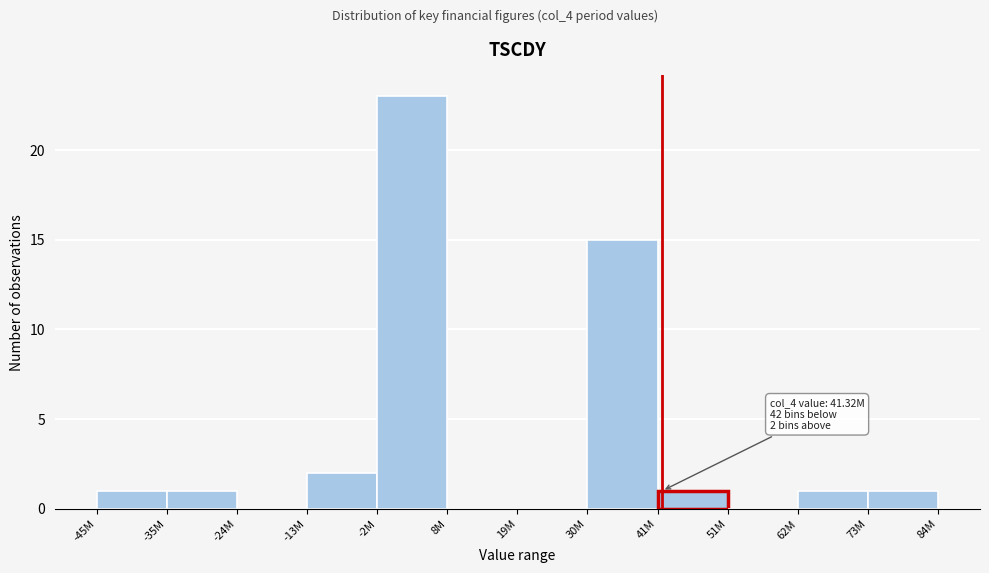

Reading right to left, what are all the values shown in this chart?

73M=1	62M=1	51M=0	41M=1	30M=15	19M=0	8M=0	-2M=23	-13M=2	-24M=0	-35M=1	-45M=1